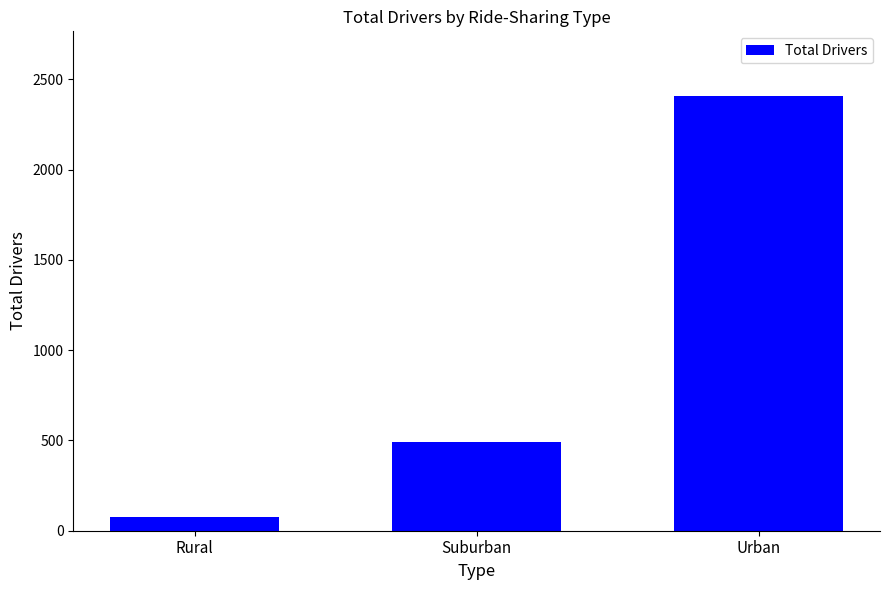

List the labels in order of value, smallest first.

Rural, Suburban, Urban